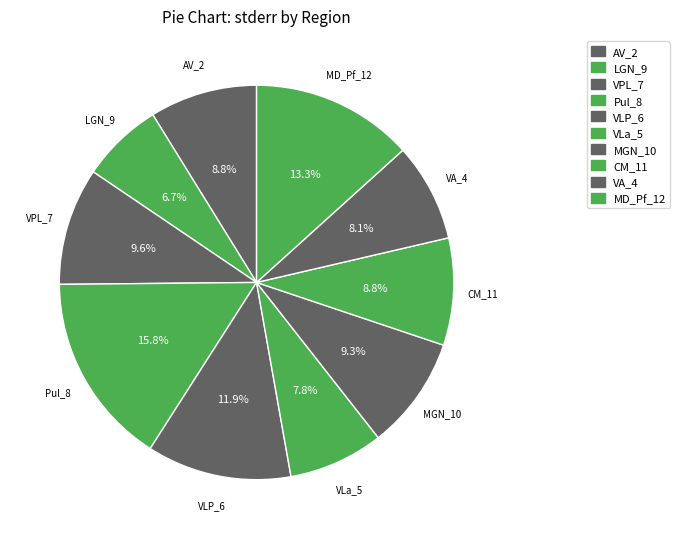

Rank the categories by value from lowest to highest.

LGN_9, VLa_5, VA_4, CM_11, AV_2, MGN_10, VPL_7, VLP_6, MD_Pf_12, Pul_8